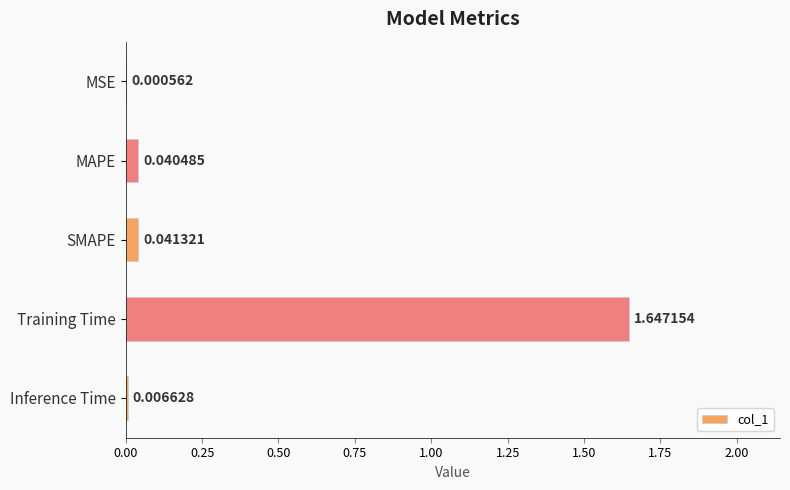

Which label corresponds to the largest value in the chart?

Training Time